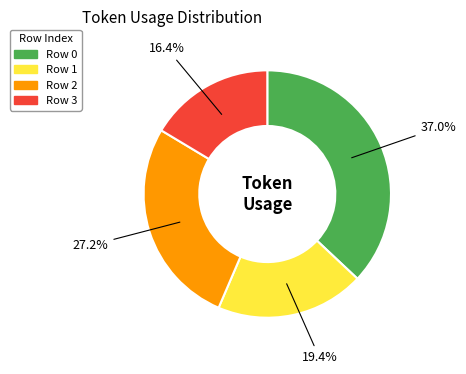

What percentage is the Row 3 slice, to the nearest percent?

16%